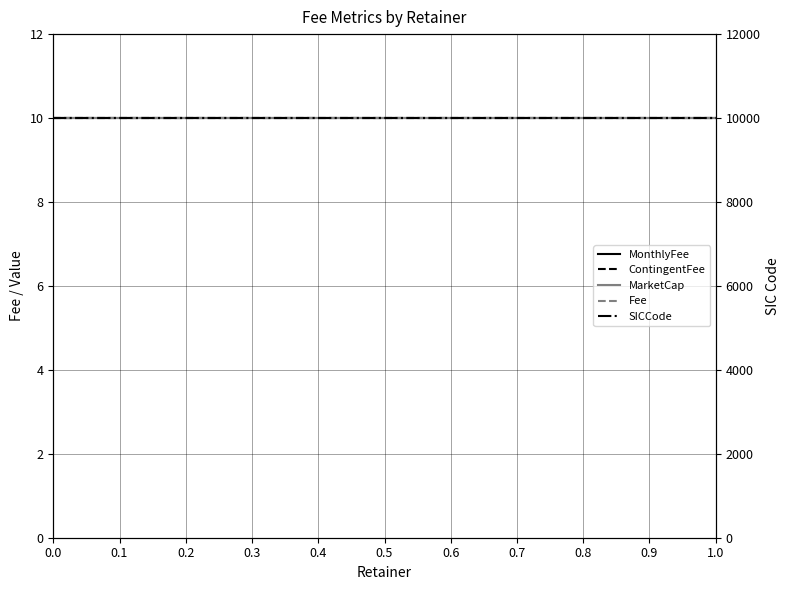

What is the sum of all ContingentFee values?

30